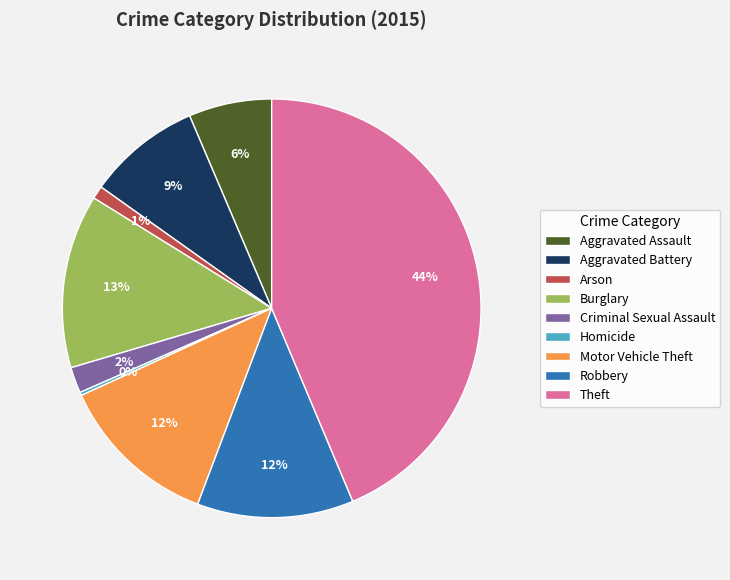

True or false: Motor Vehicle Theft accounts for 4% of the total.

False